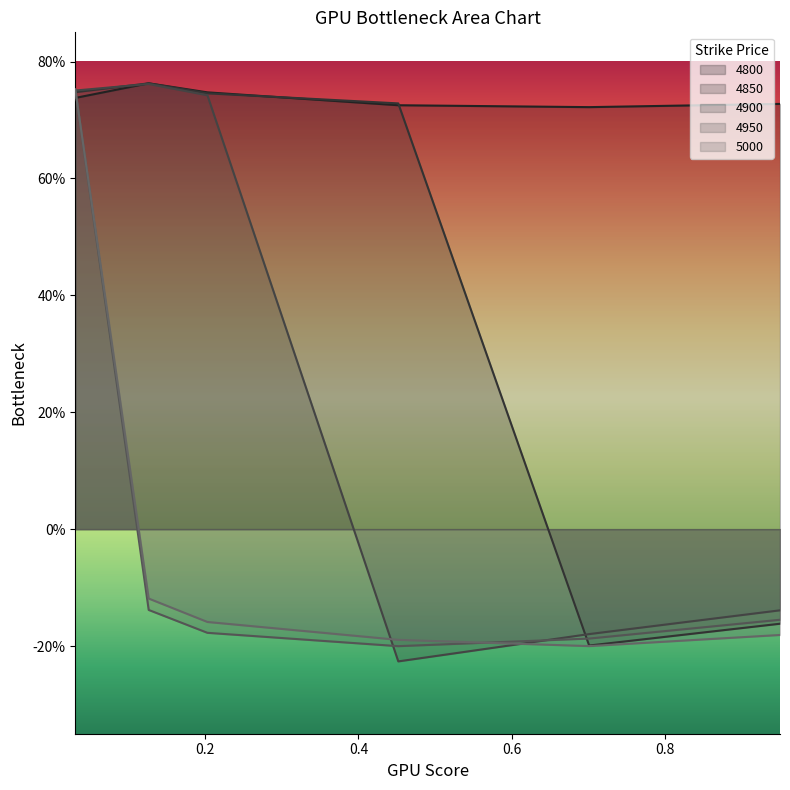

How many times do 5000 and 4850 cross each other?

1